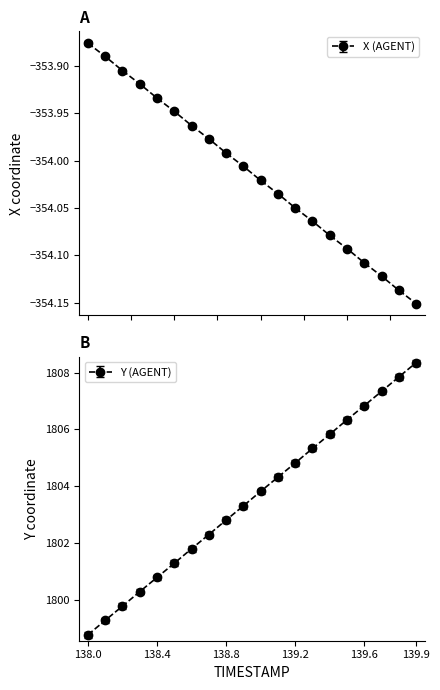

True or false: Y and X cross at least once.

False